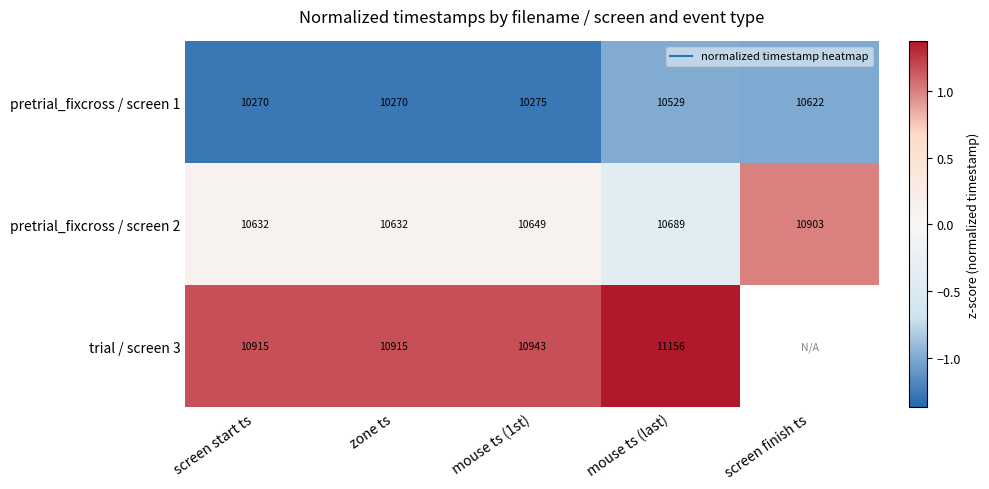

What is the minimum value for pretrial_fixcross / screen 1?

-1.3